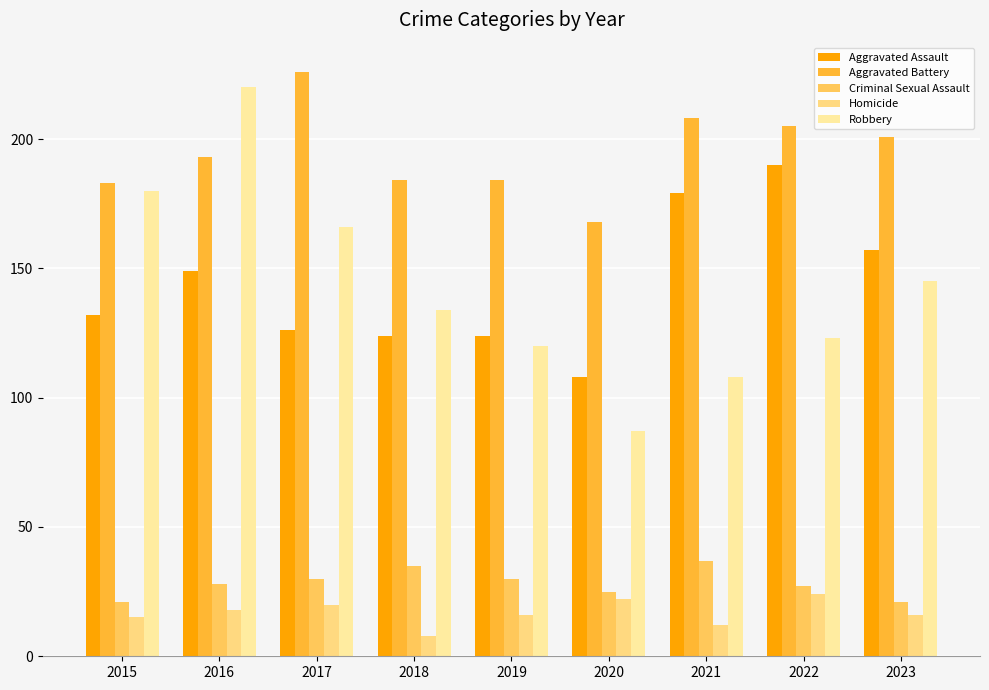

What is the sum of all Robbery values?

1283